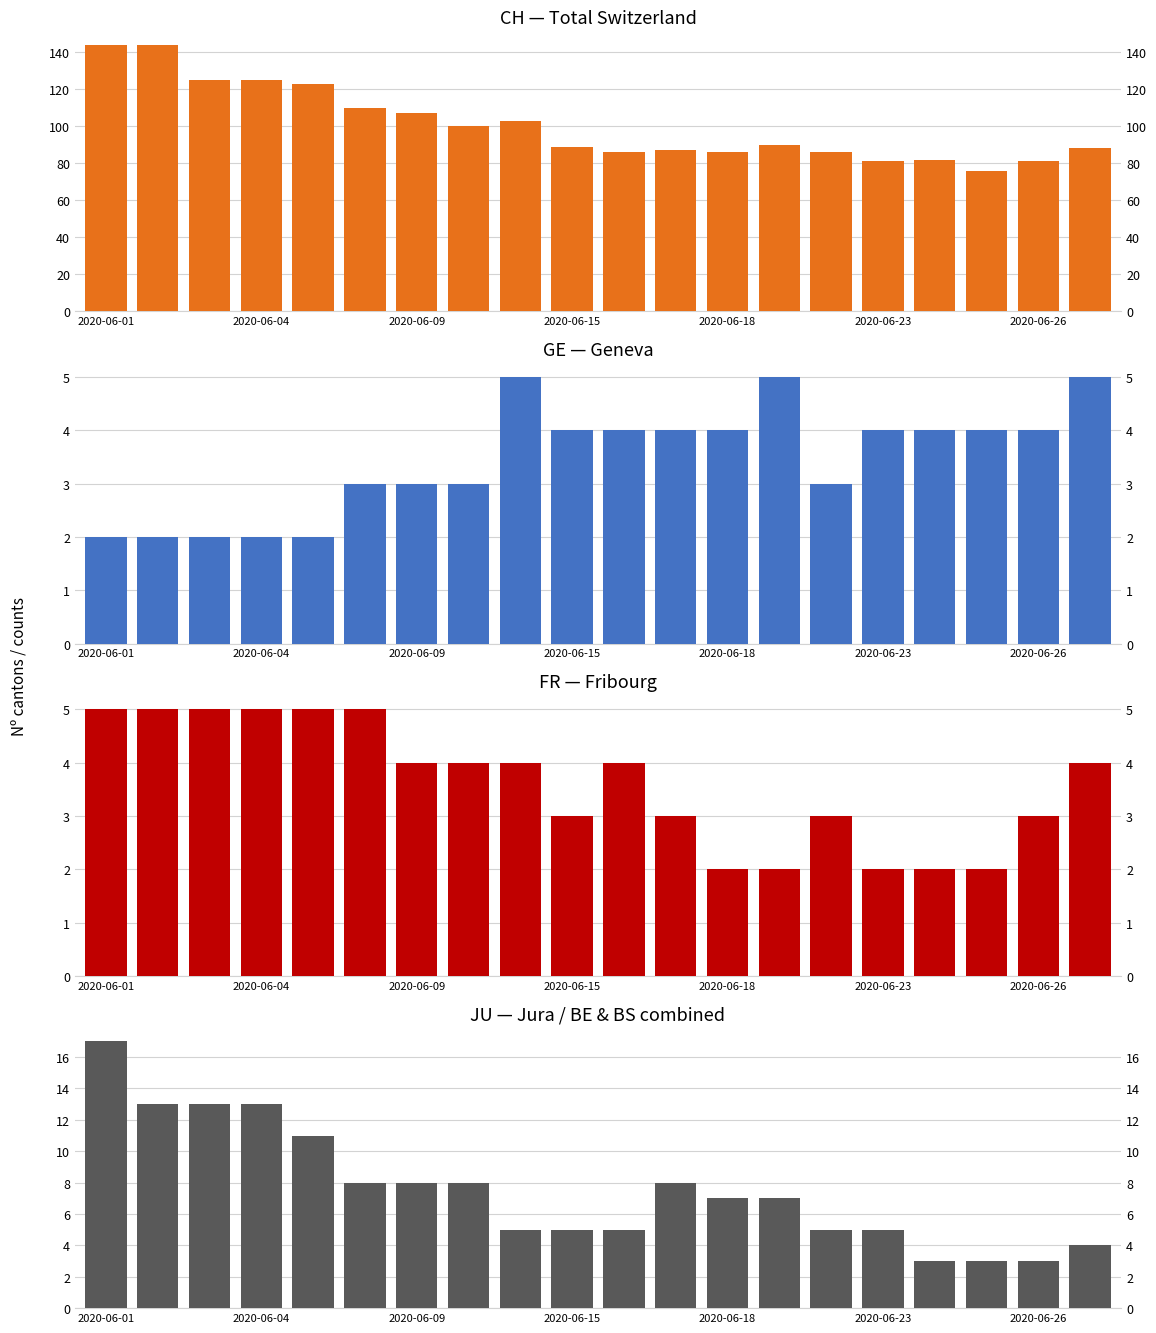

At which category is the sum across all series the highest?

2020-06-01